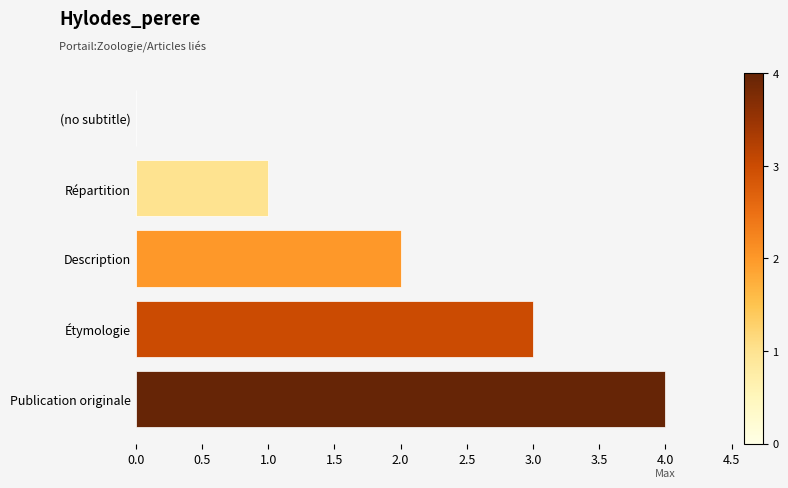

The chart shows a value of 0 at (no subtitle). True or false?

True